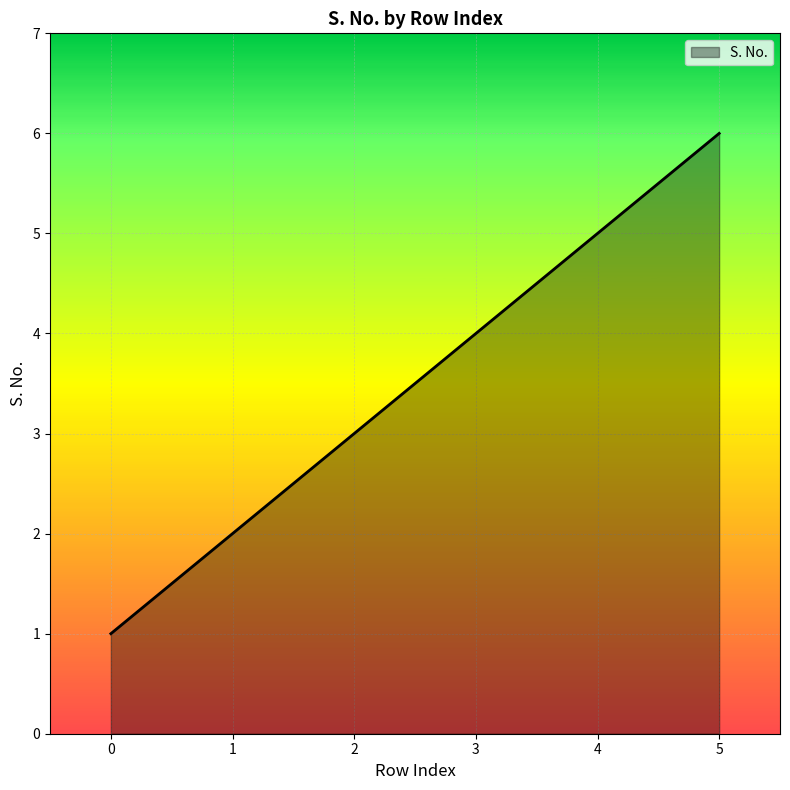

True or false: there are more than 2 points higher than both neighbors.

False